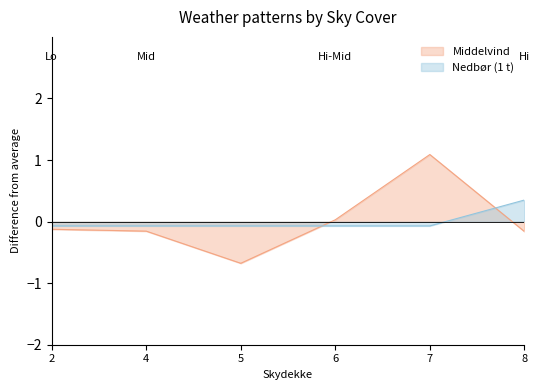

At which category is the sum across all series the highest?

7